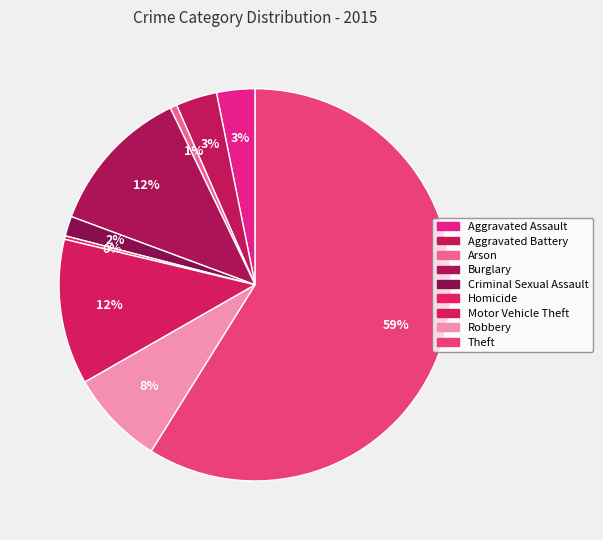

How many slices are in this pie chart?

9